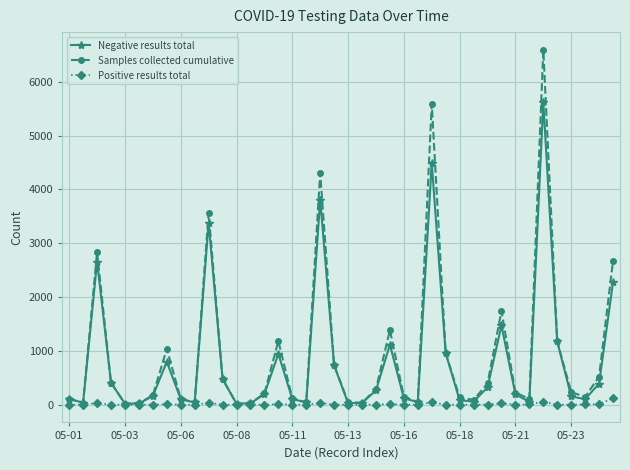

How many interior local peaks does the Samples collected cumulative series have?

9